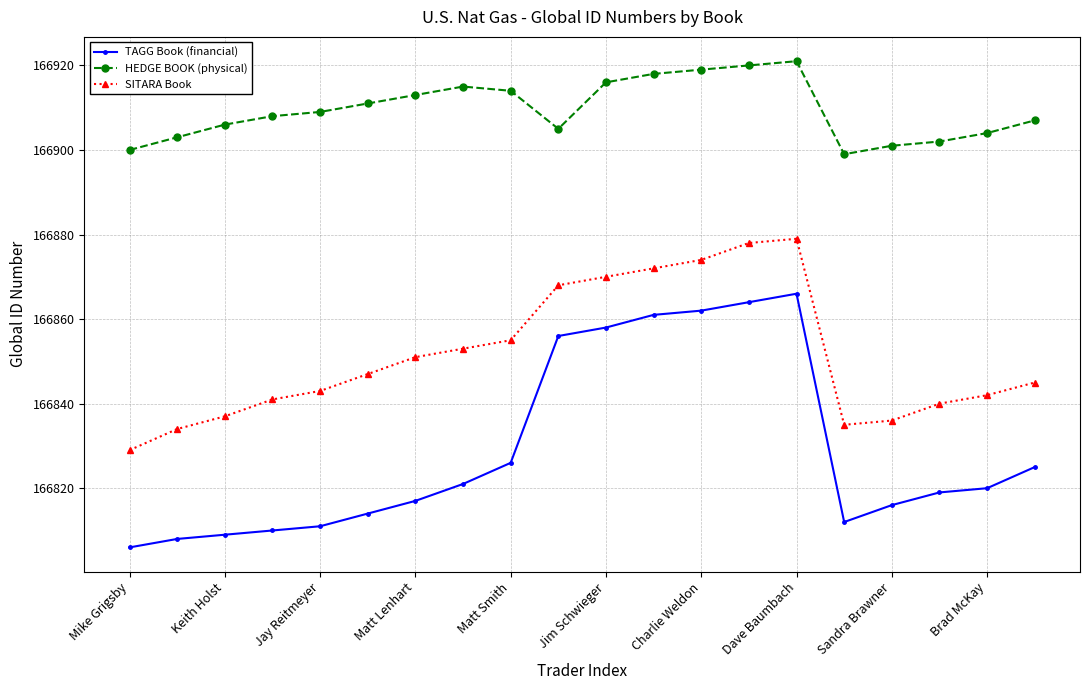

True or false: SITARA Book and TAGG Book (financial) intersect in this chart.

False